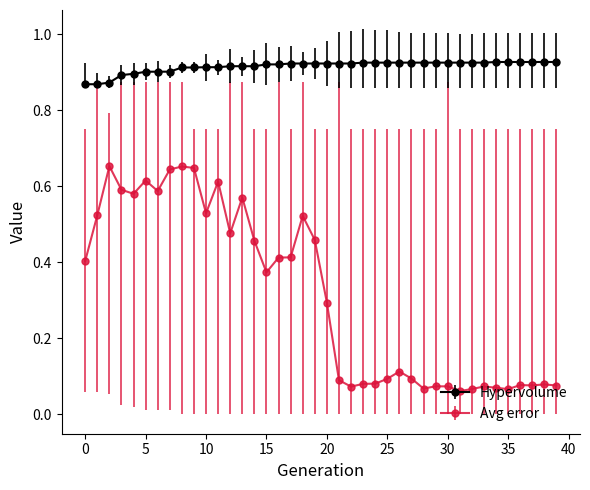

Which series has the largest total across all categories?

Hypervolume